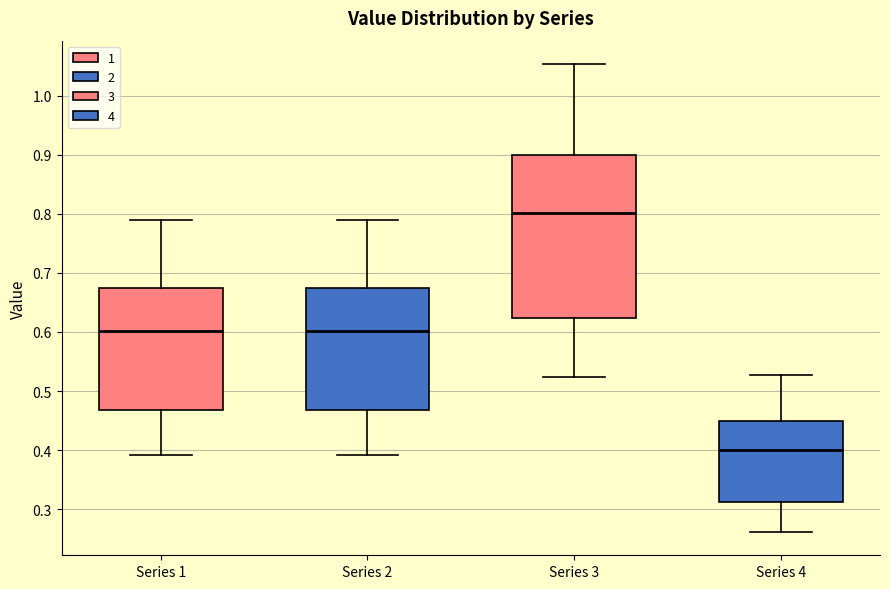

Reading left to right, read every box against the y-axis: the position of its median line, the range the box covers, and the ends of its whiskers. The values are not printed on the chart, so give them approximately, as read against the axis.

Series 1: median 0.60, box 0.47 to 0.67, whiskers 0.39 to 0.79
Series 2: median 0.60, box 0.47 to 0.67, whiskers 0.39 to 0.79
Series 3: median 0.80, box 0.62 to 0.90, whiskers 0.52 to 1.05
Series 4: median 0.40, box 0.31 to 0.45, whiskers 0.26 to 0.53